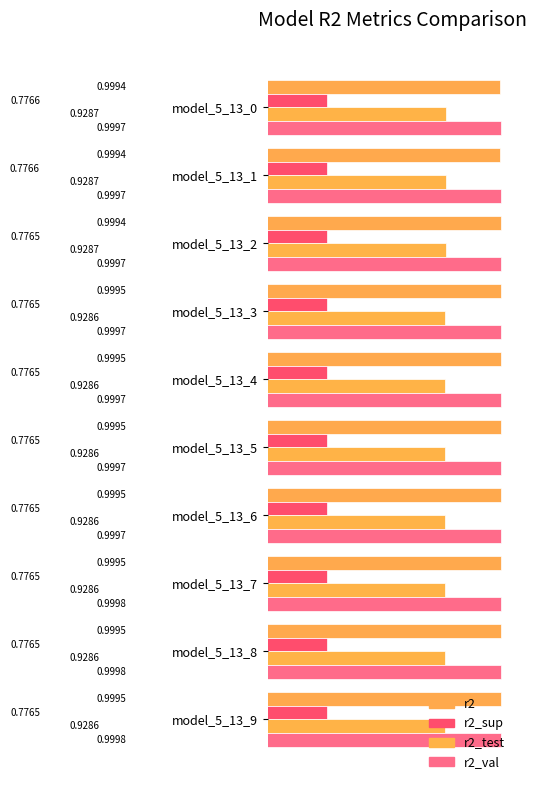

How many data points does each series have?

10